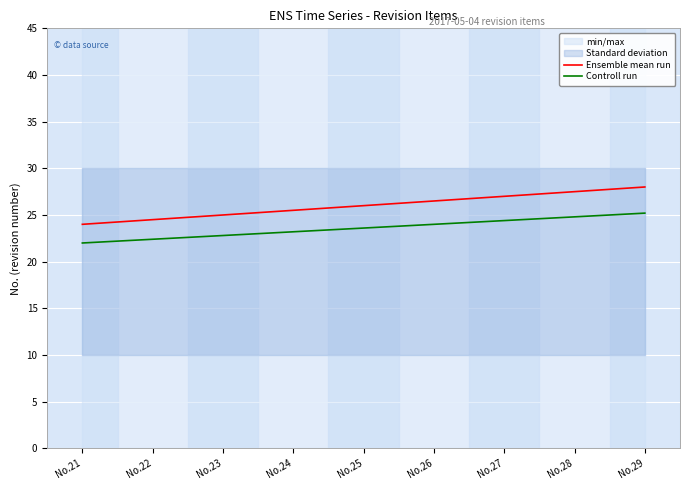

True or false: Controll run has more than 0 points higher than both neighbors.

False